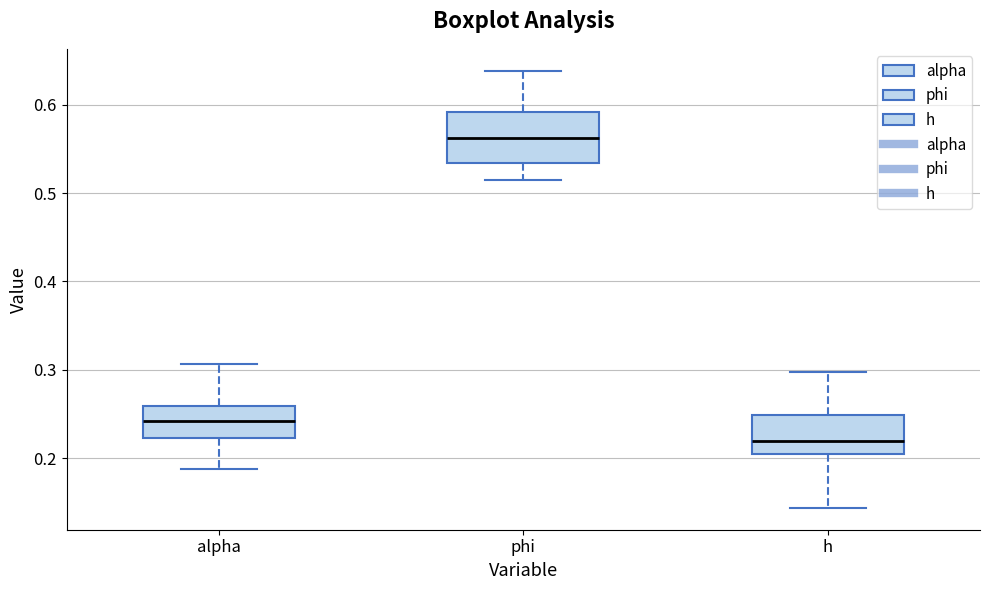

Which box's median line is the highest?

phi